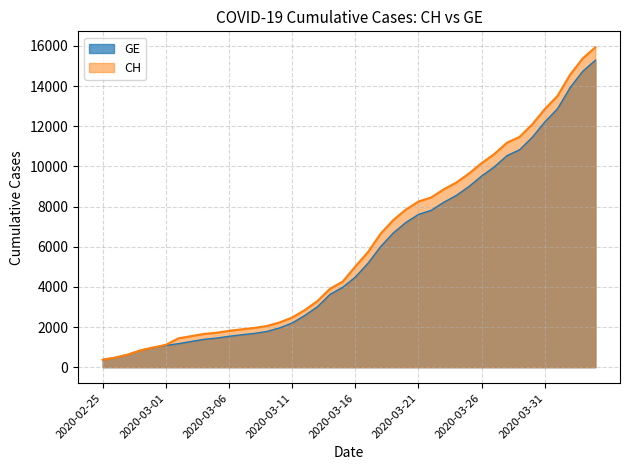

What is the label of the 1st point from the left?

2020-02-25